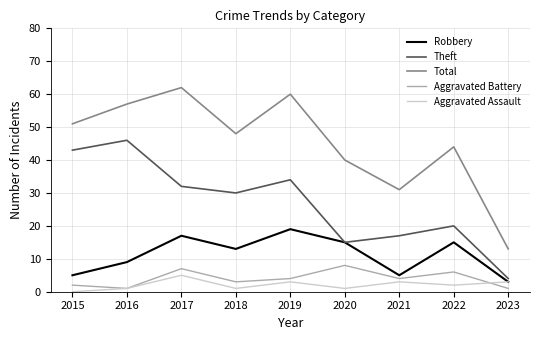

Which series has the largest total across all categories?

Total